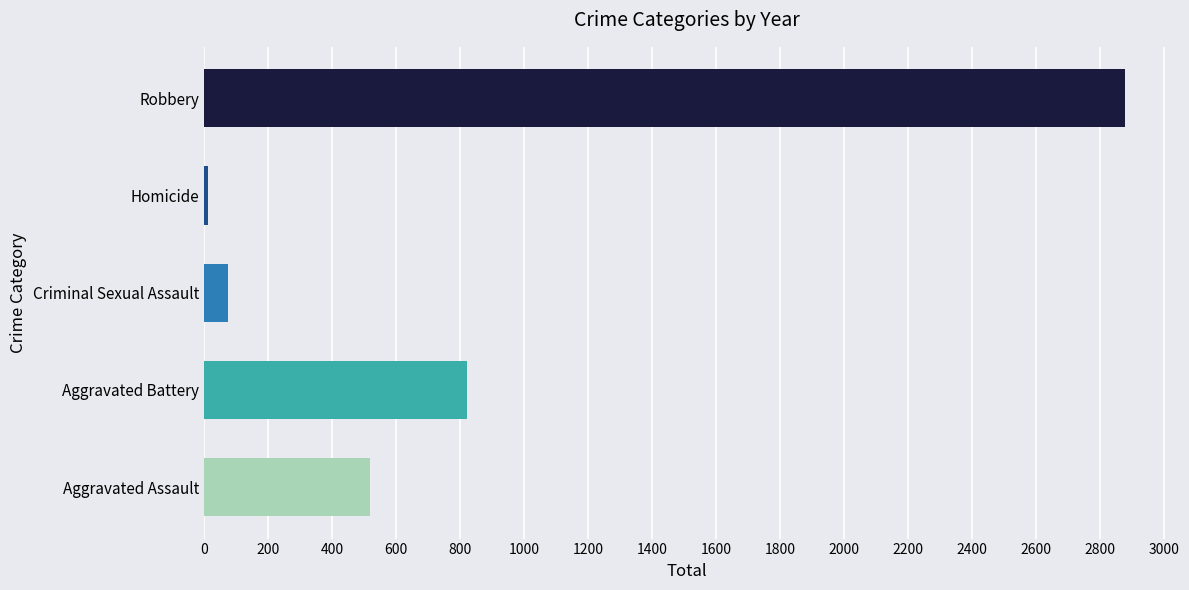

The value at Robbery is 2876. True or false?

True